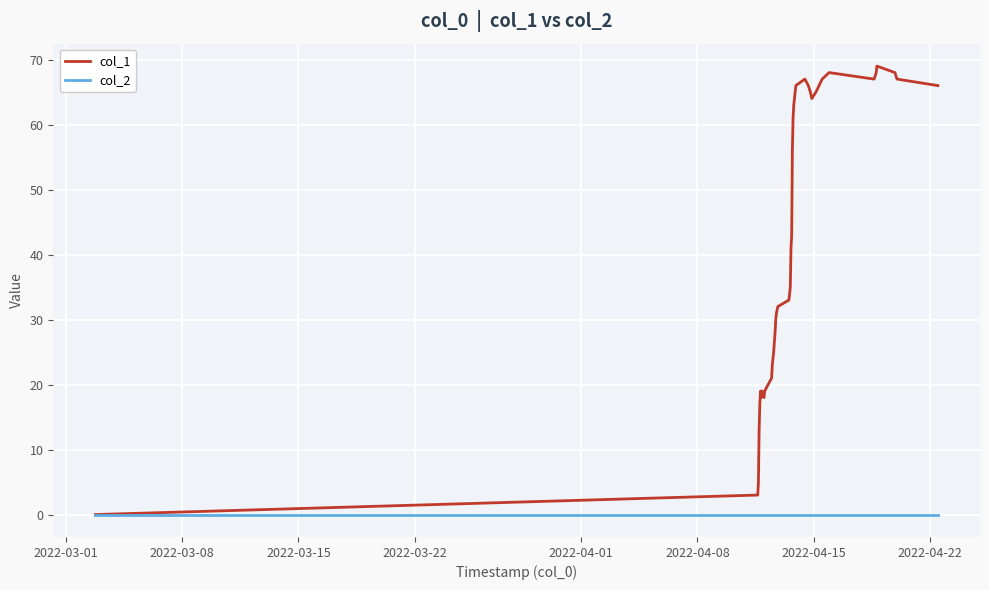

Which series has the largest total across all categories?

col_1